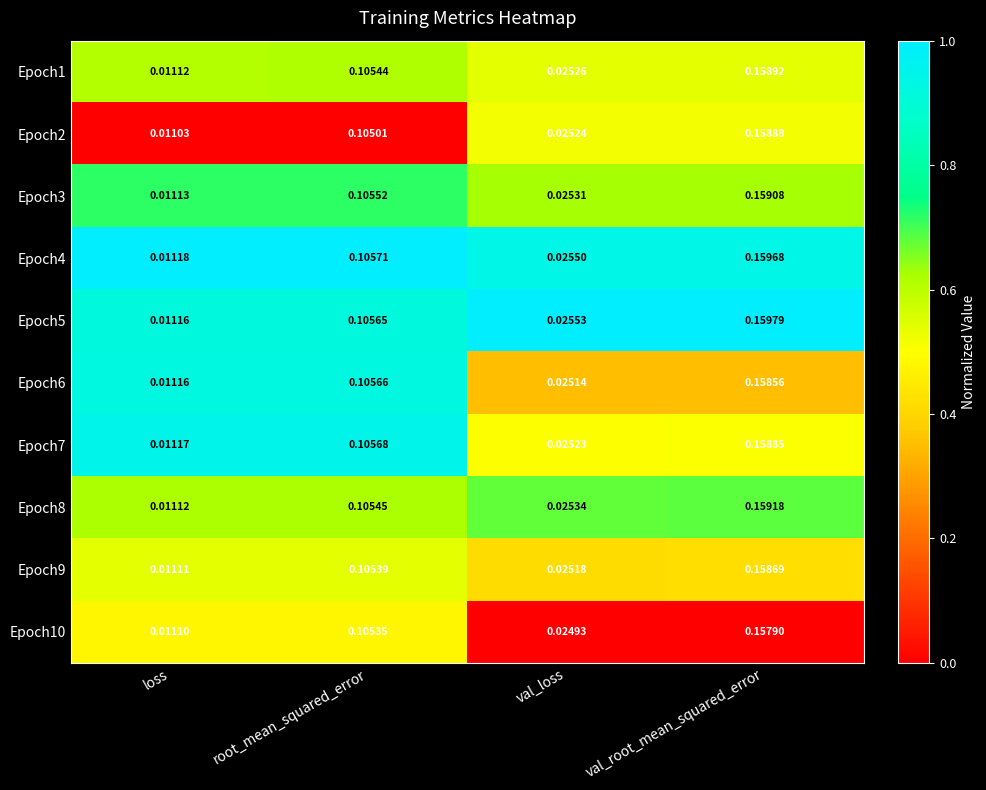

Count the number of data series in this chart.

10